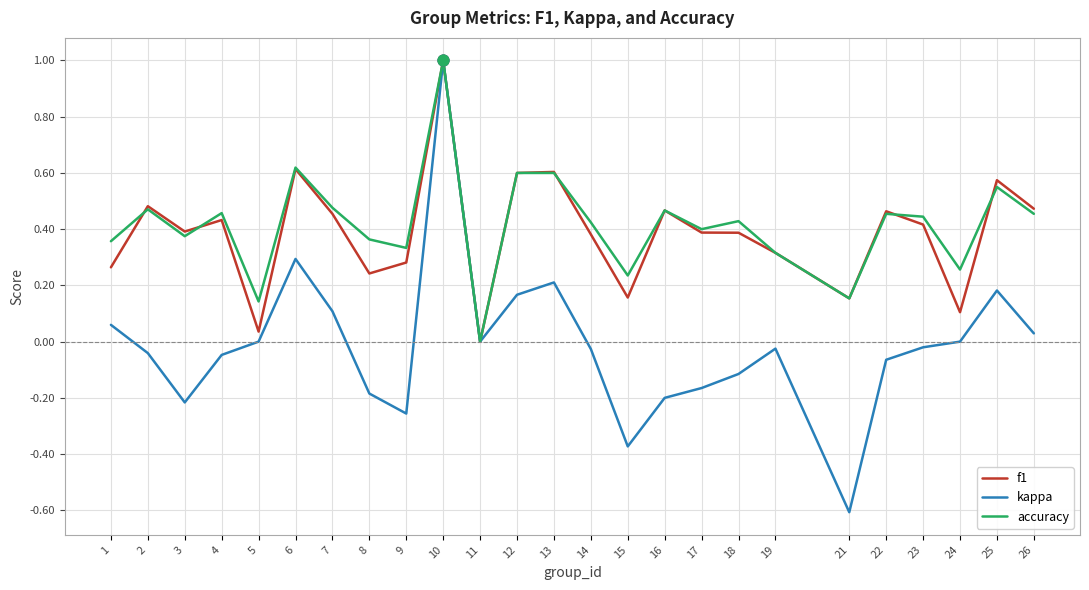

Which series has the largest total across all categories?

accuracy